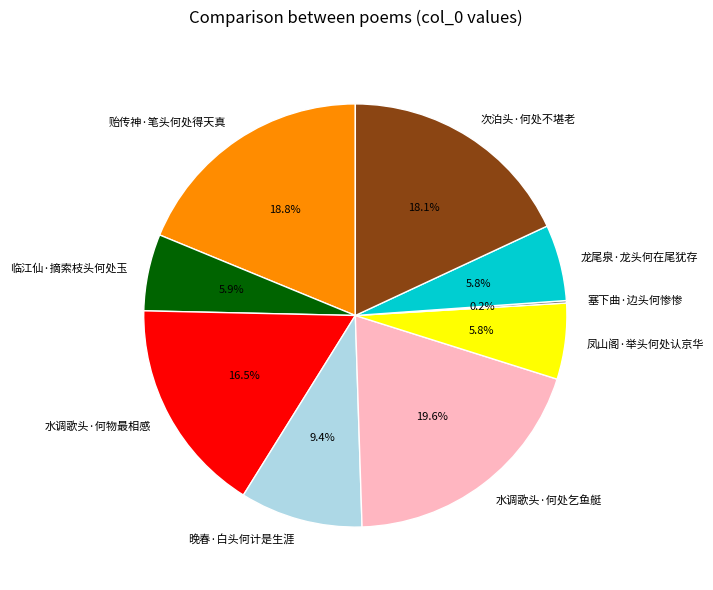

How much of the chart is everything except 水调歌头·何物最相感?

83.5%